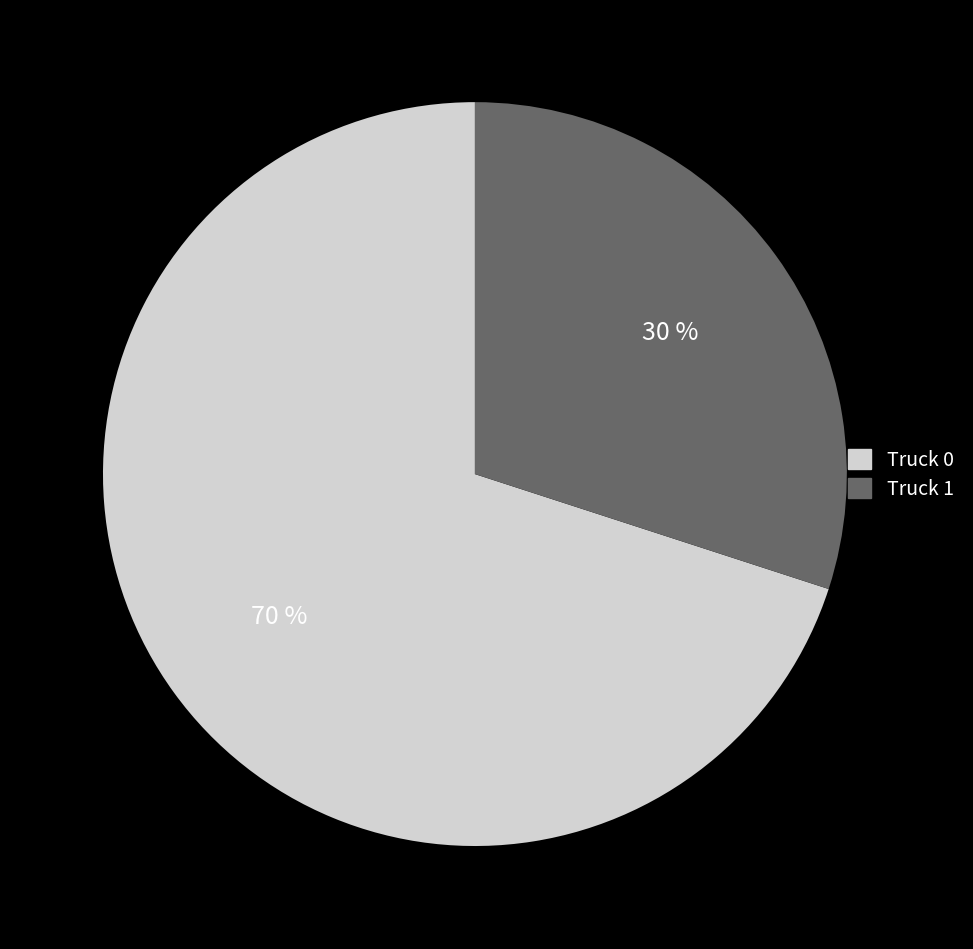

To the nearest percent, what is the combined percentage of Truck 0 and Truck 1?

100%